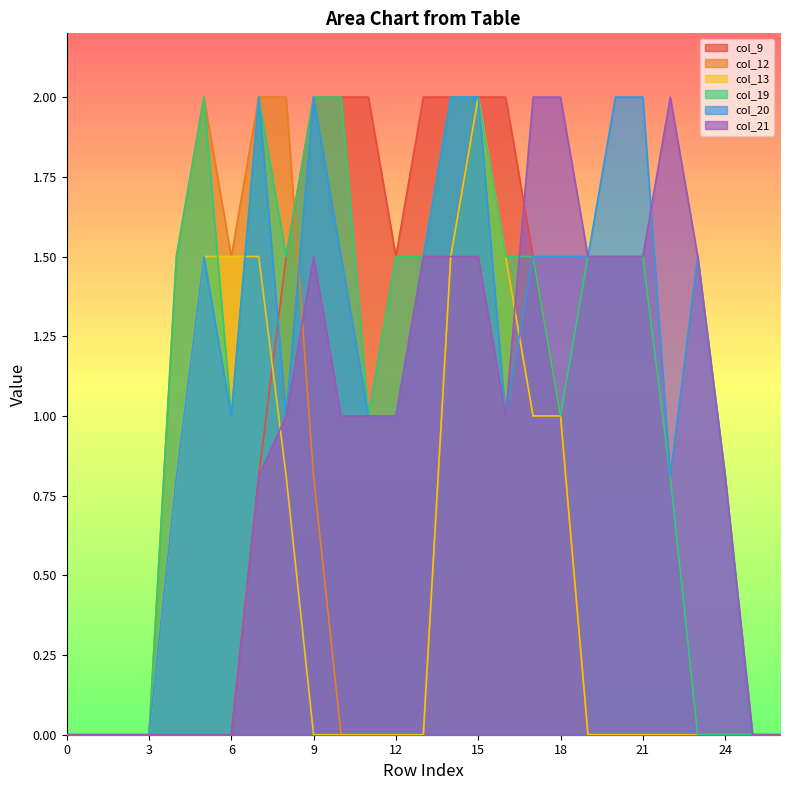

What is the total value across all series at 5?

7.0